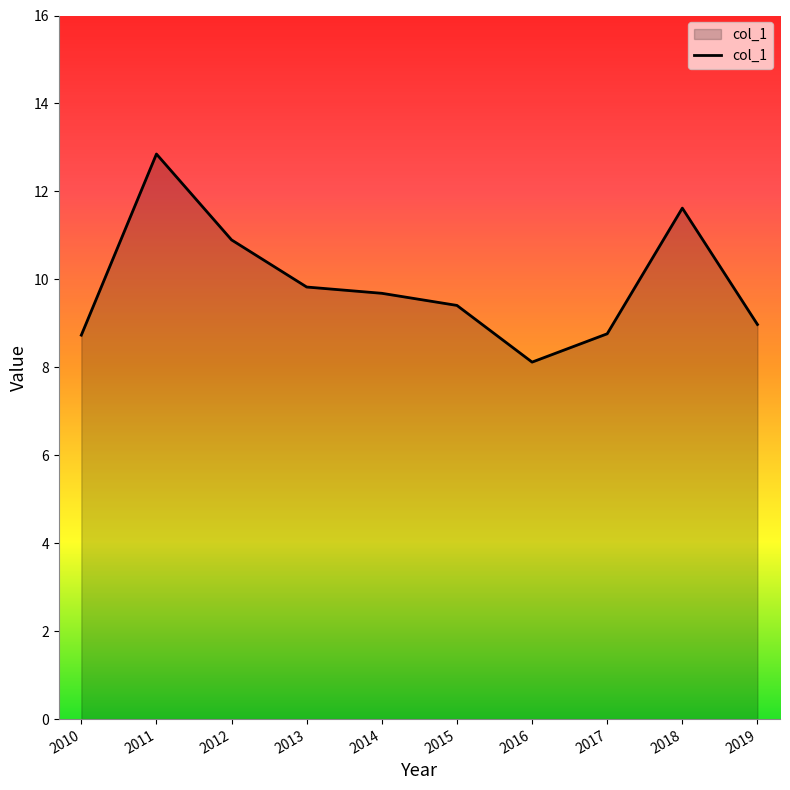

What is the maximum value shown in the chart?

12.8